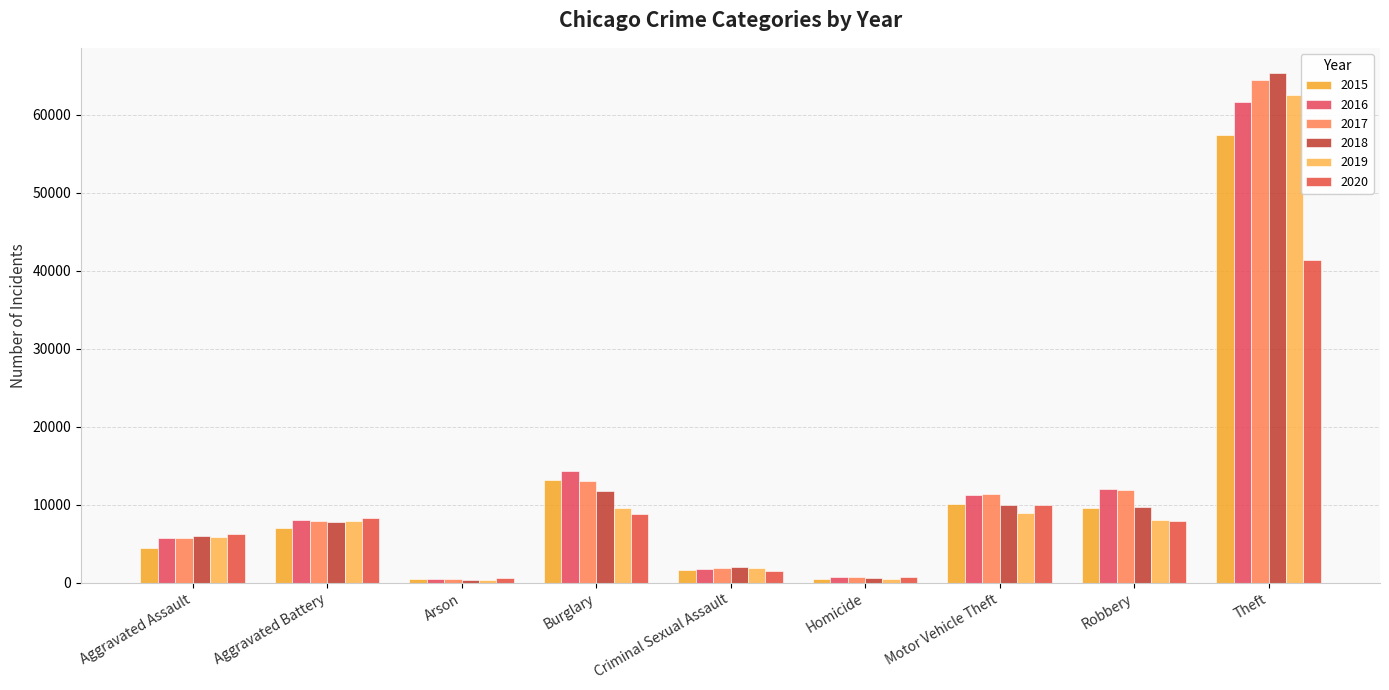

How many data points does each series have?

9